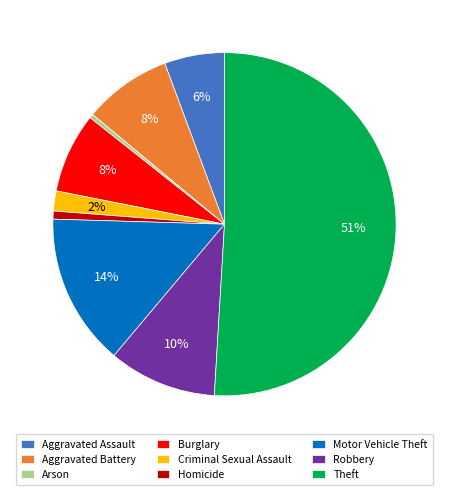

How many segments does this pie chart have?

9